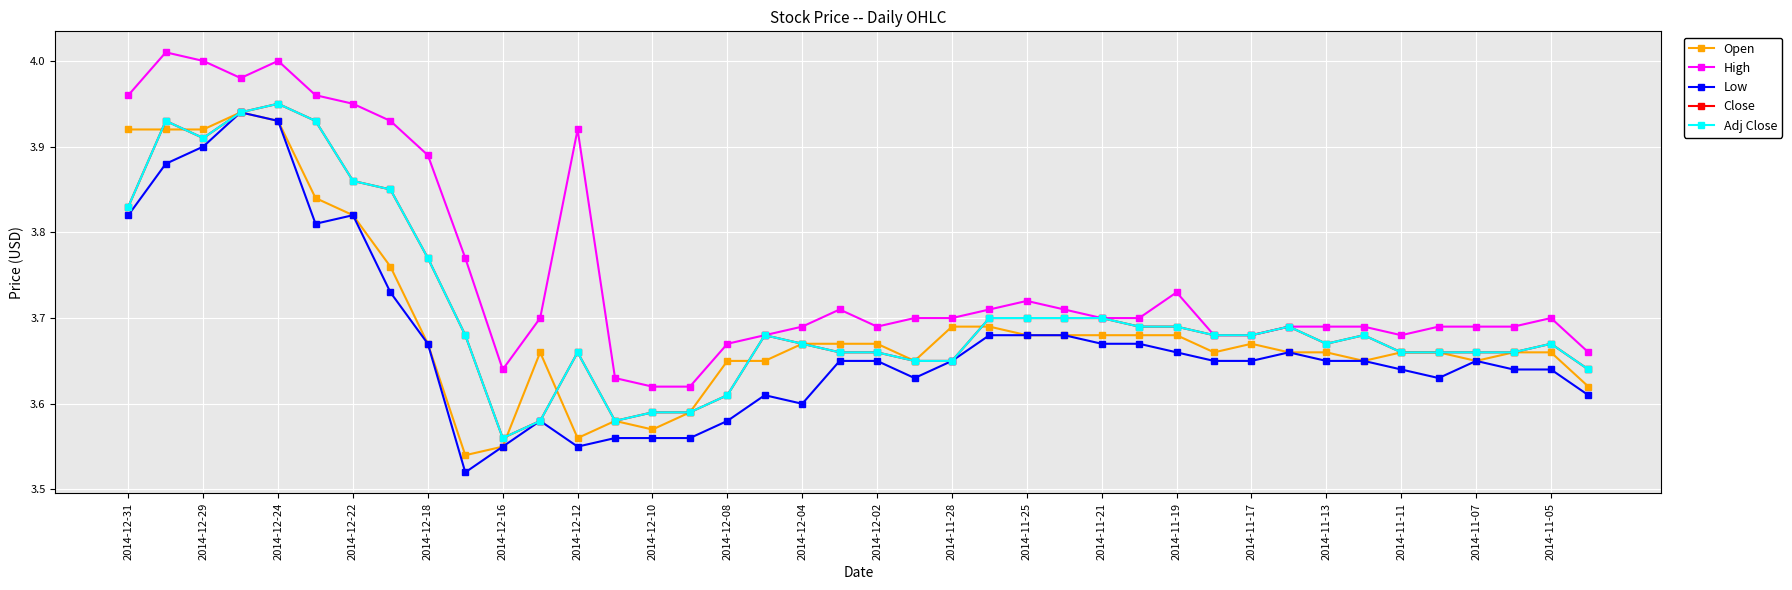

Does the chart have visible grid lines?

Yes